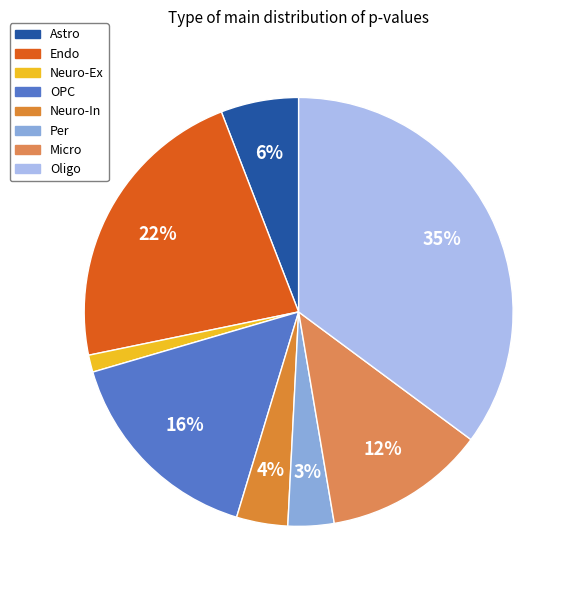

Count the number of slices in the pie.

8